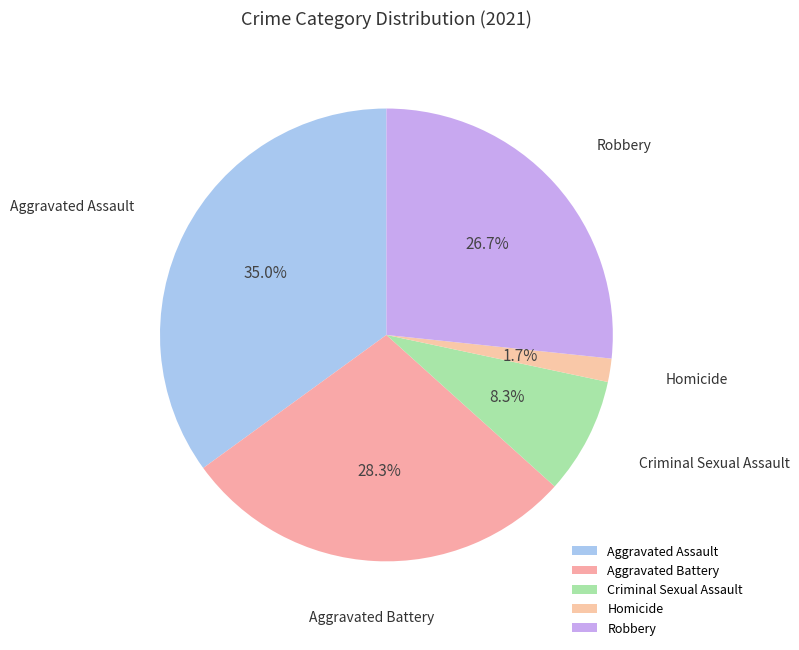

To the nearest percent, what is the average slice percentage?

20%